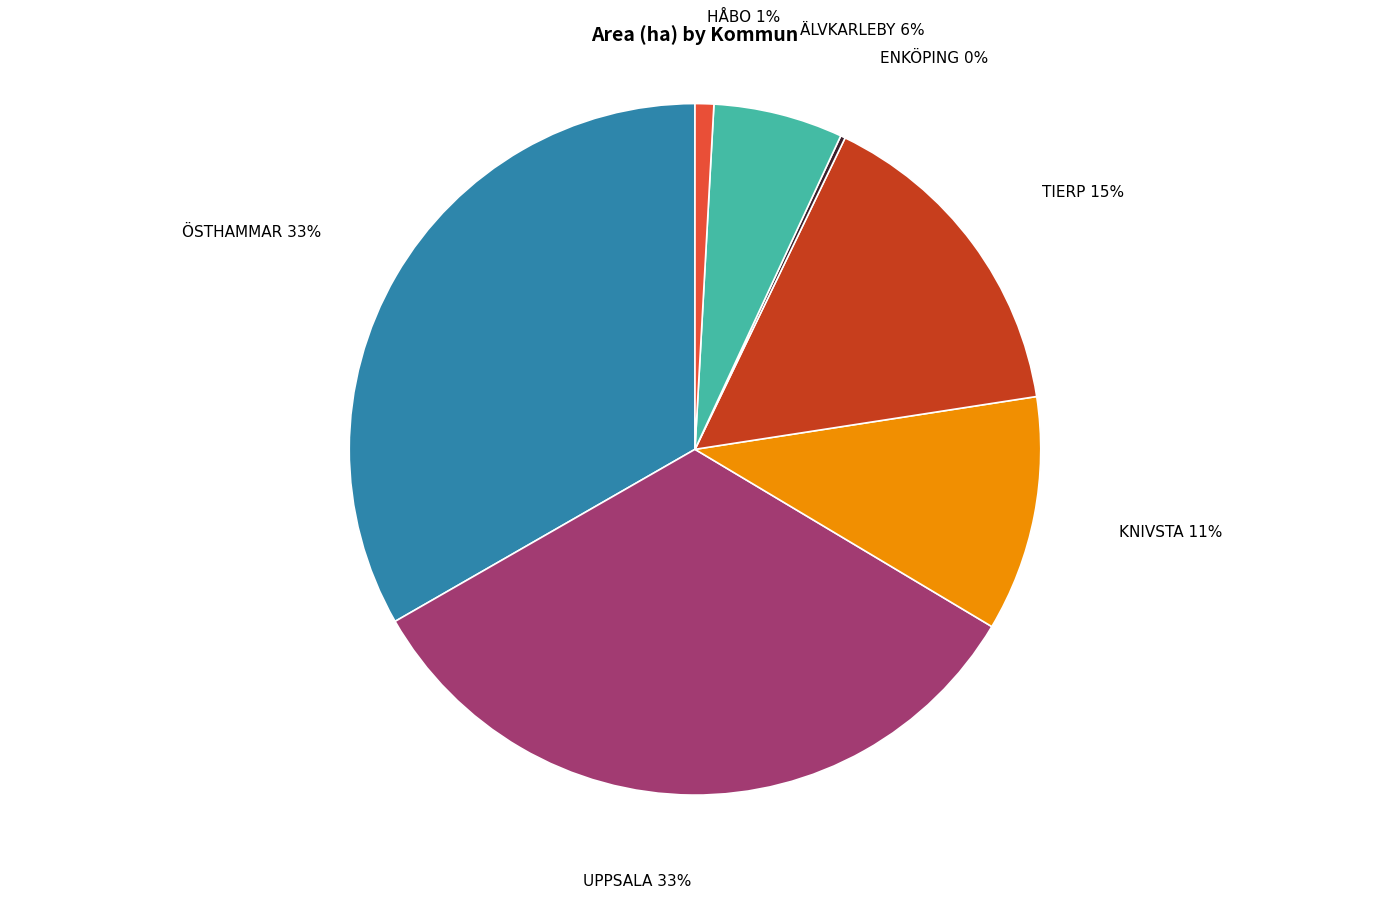

Is the sum of ÄLVKARLEBY and ÖSTHAMMAR greater than half?

No